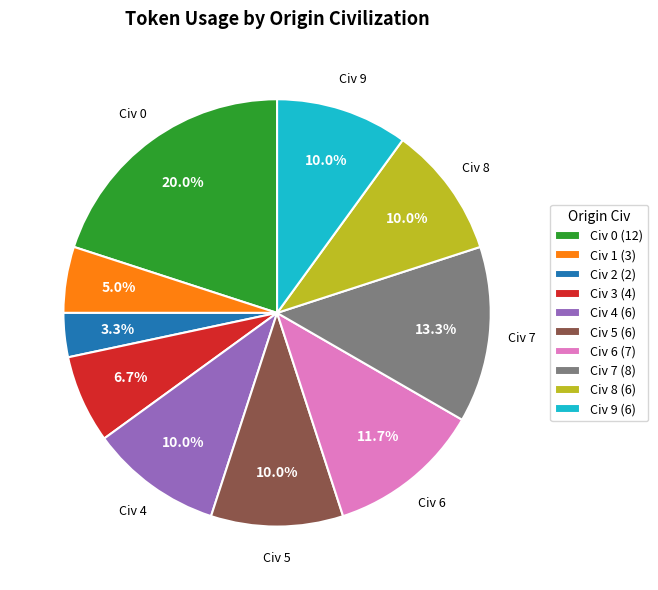

To the nearest percent, what is the difference between the largest and smallest slice percentages?

17%